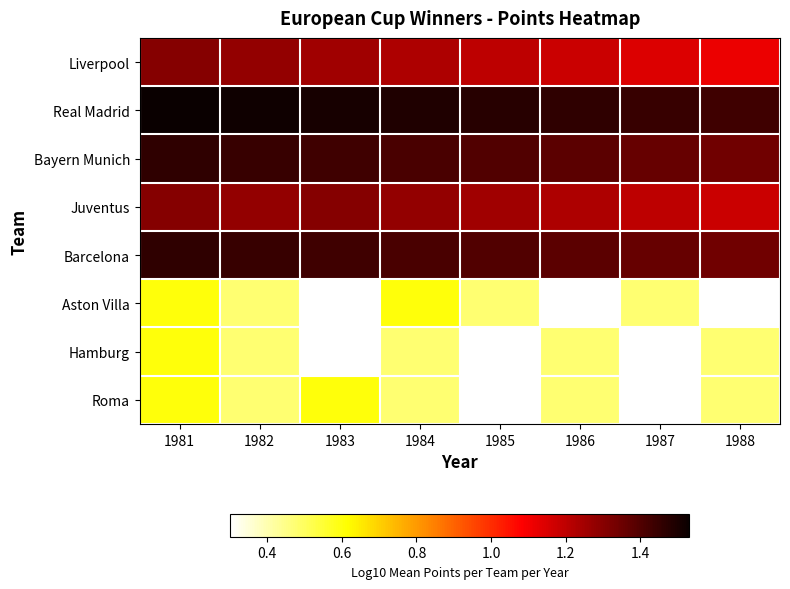

What is the total value across all series at 1982?

8.4